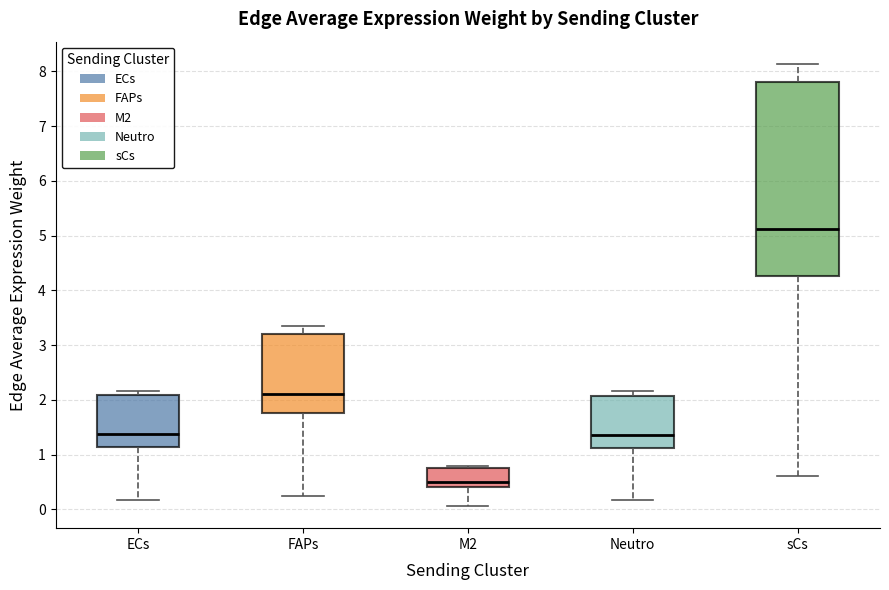

Which box is the tallest, from its lower edge to its upper edge?

sCs